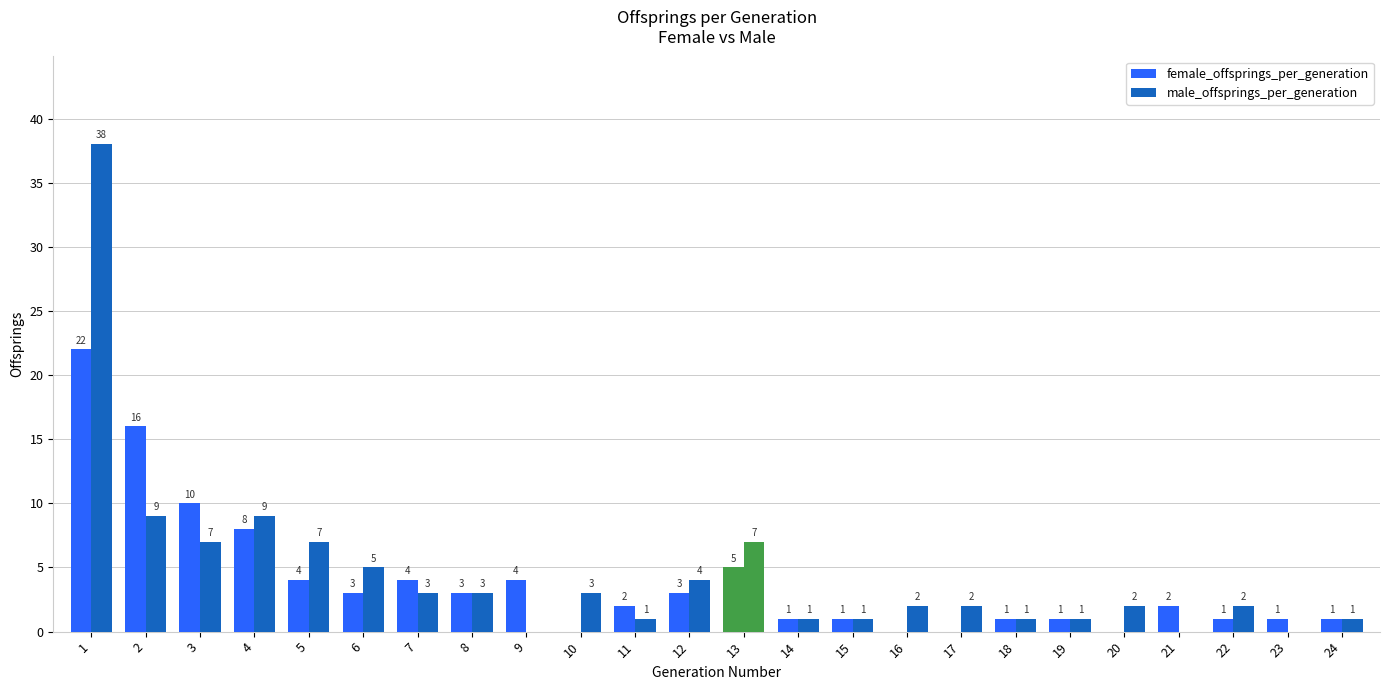

Reading left to right, list all the values displayed in this chart.

female_offsprings_per_generation: 1=22	2=16	3=10	4=8	5=4	6=3	7=4	8=3	9=4	10=0	11=2	12=3	13=5	14=1	15=1	16=0	17=0	18=1	19=1	20=0	21=2	22=1	23=1	24=1
male_offsprings_per_generation: 1=38	2=9	3=7	4=9	5=7	6=5	7=3	8=3	9=0	10=3	11=1	12=4	13=7	14=1	15=1	16=2	17=2	18=1	19=1	20=2	21=0	22=2	23=0	24=1